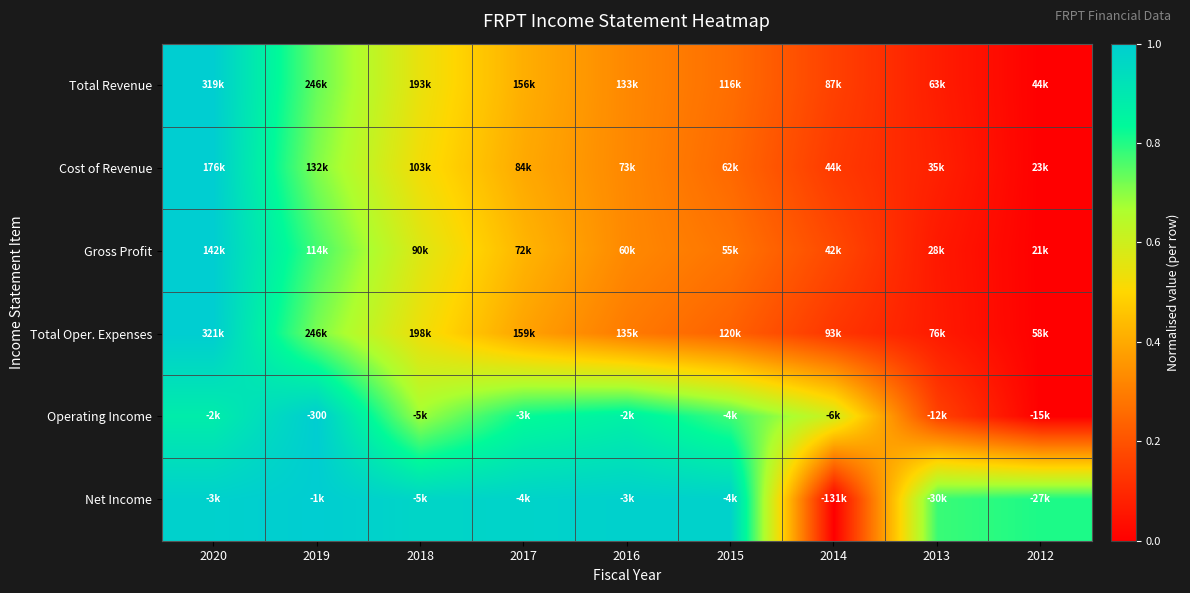

At which label does Net Income reach its minimum?

2014